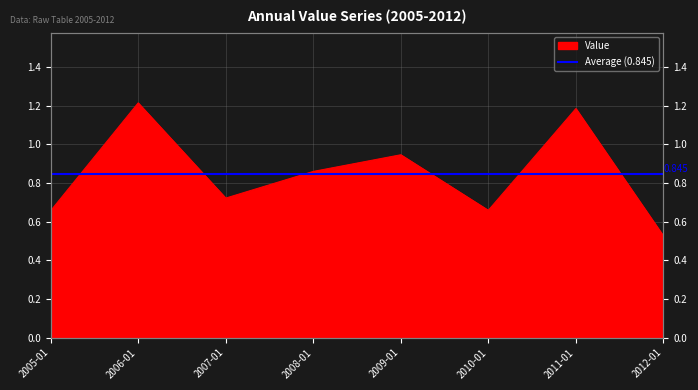

Which has a higher value, 2008-01 or 2005-01?

2008-01